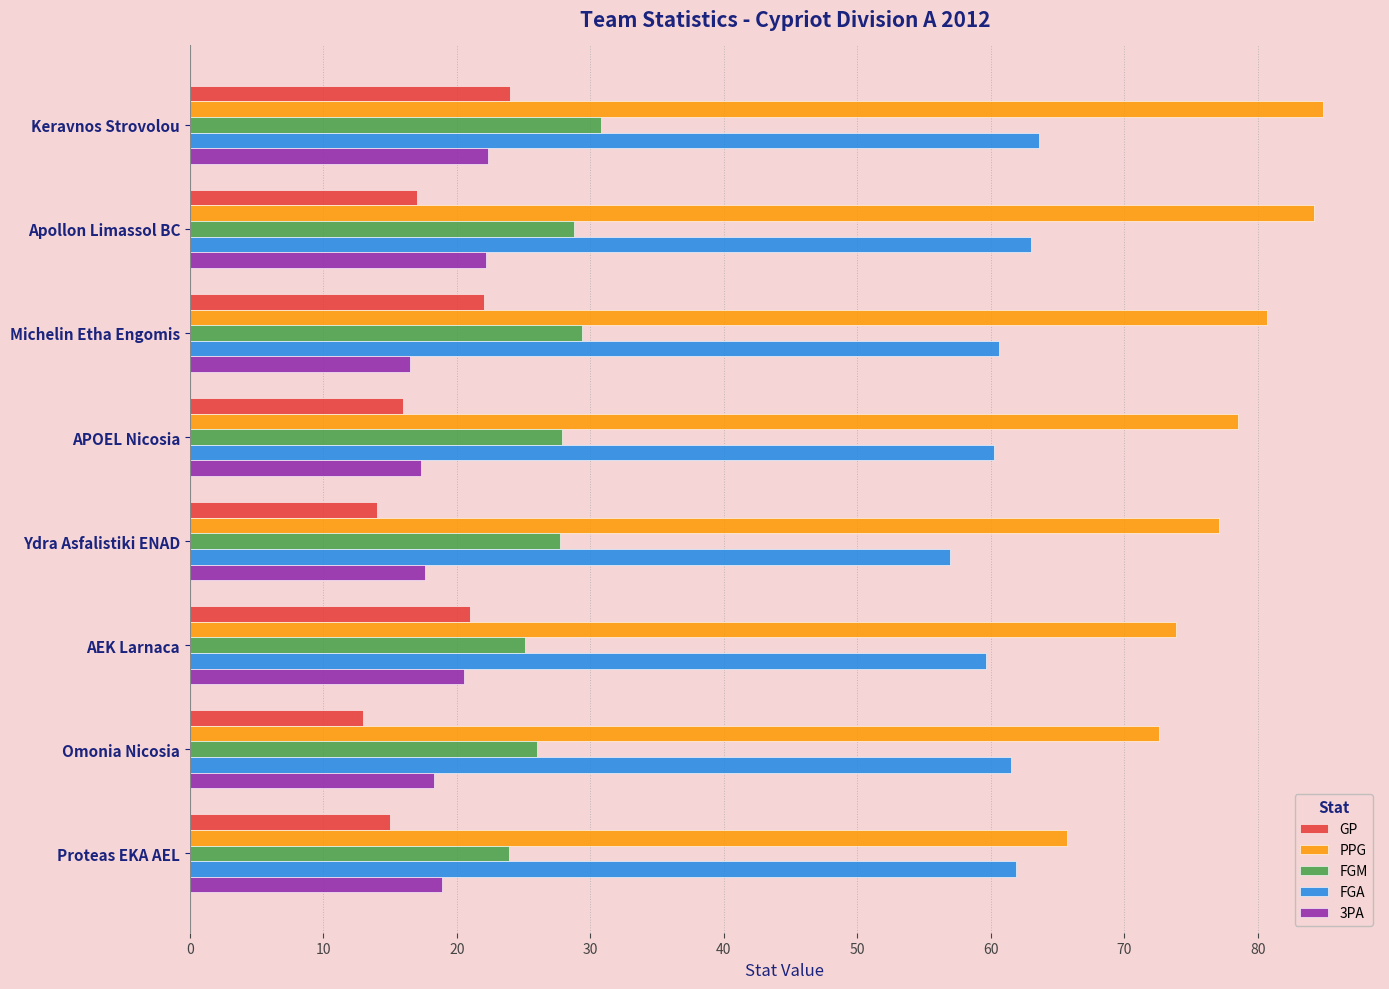

What is the difference between the second highest and second lowest values in the PPG series?

11.6